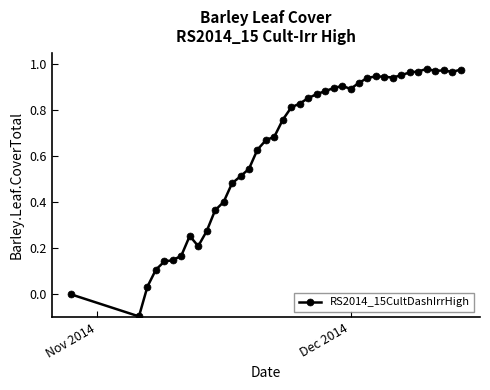

True or false: the data has more than 2 interior local peaks.

True